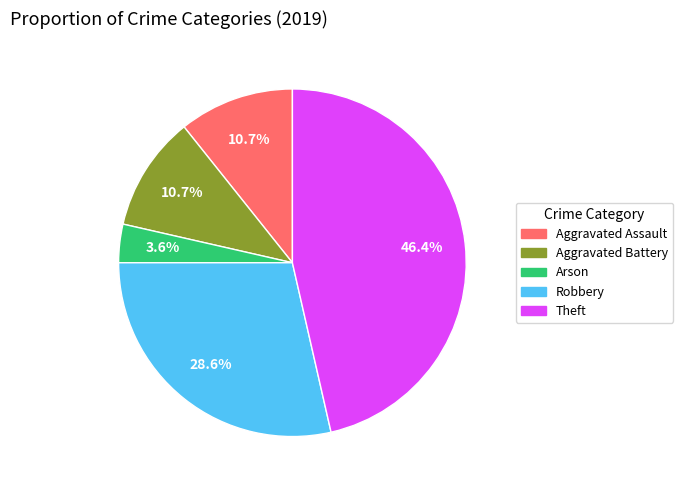

How many segments does this pie chart have?

5